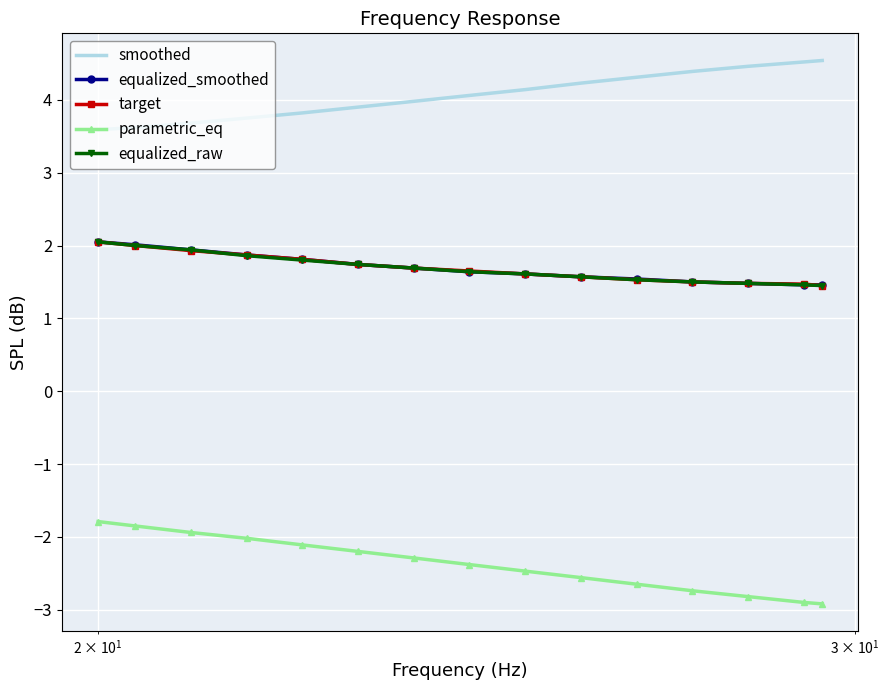

Which series has the widest spread of values?

parametric_eq